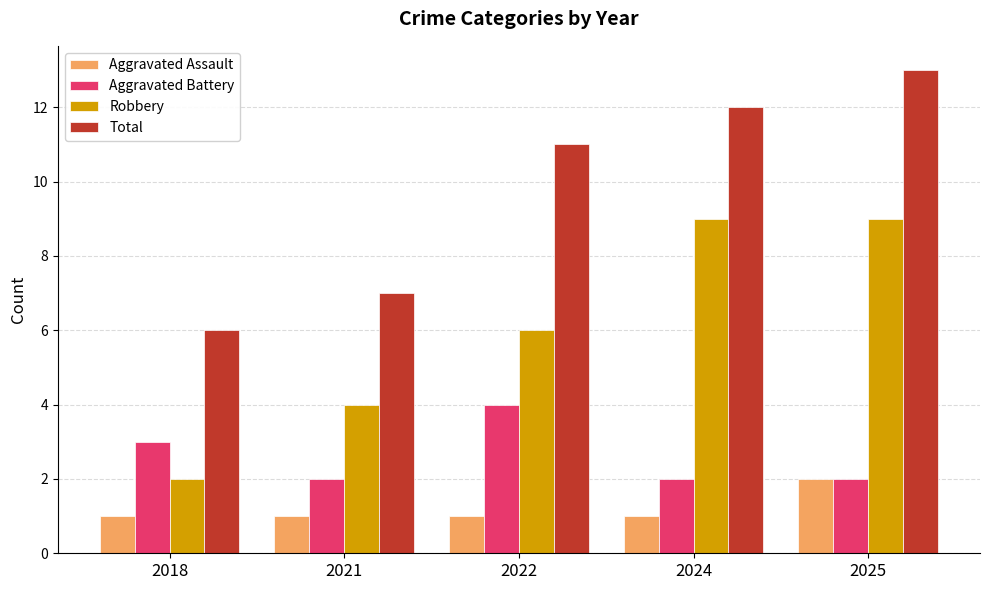

At which category is the sum across all series the highest?

2025